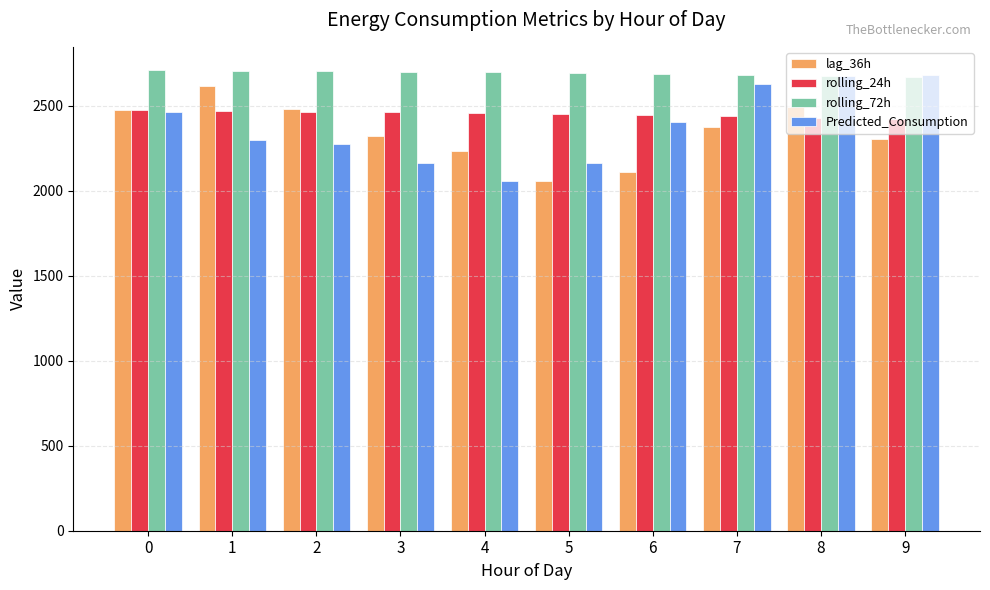

How many data points in Predicted_Consumption are above 2401?

5